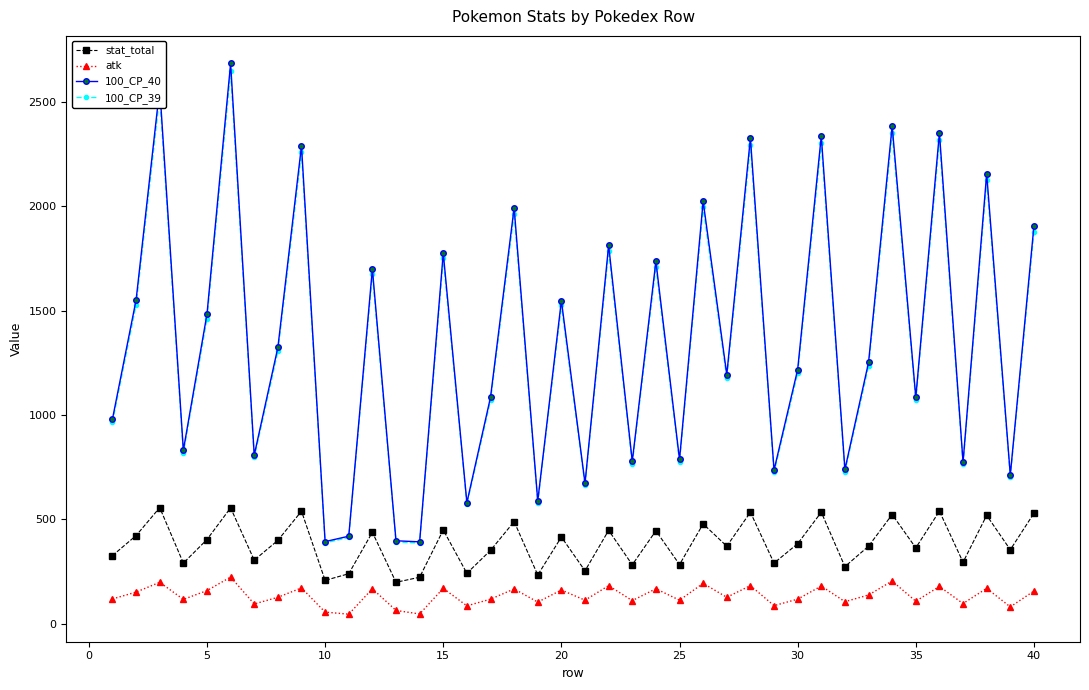

Which series has the largest range (max minus min)?

100_CP_40